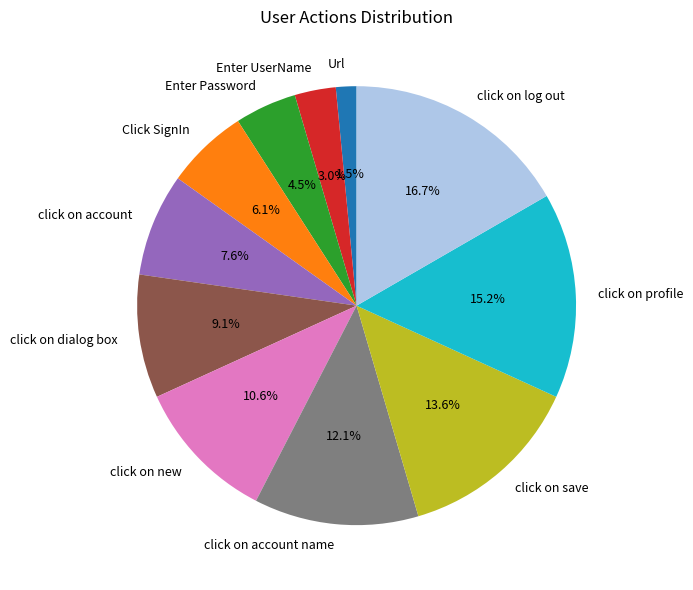

Count the number of slices in the pie.

11